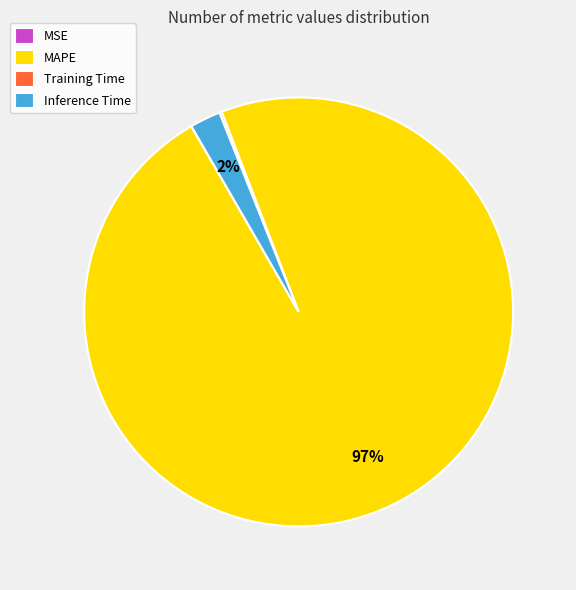

Does any single category account for the majority?

Yes